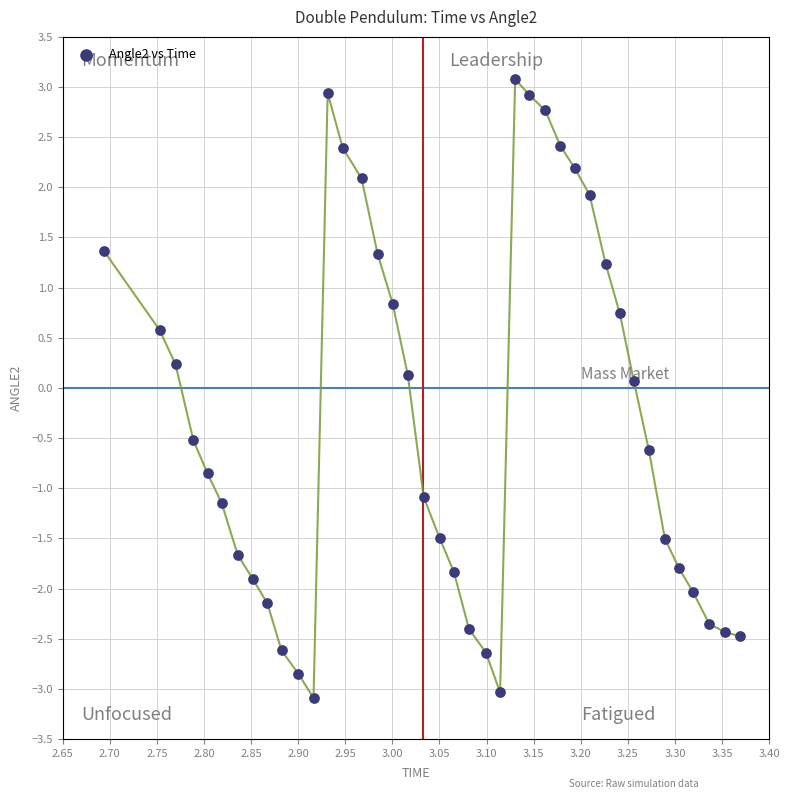

What is the range of Y values (max minus min)?

6.2